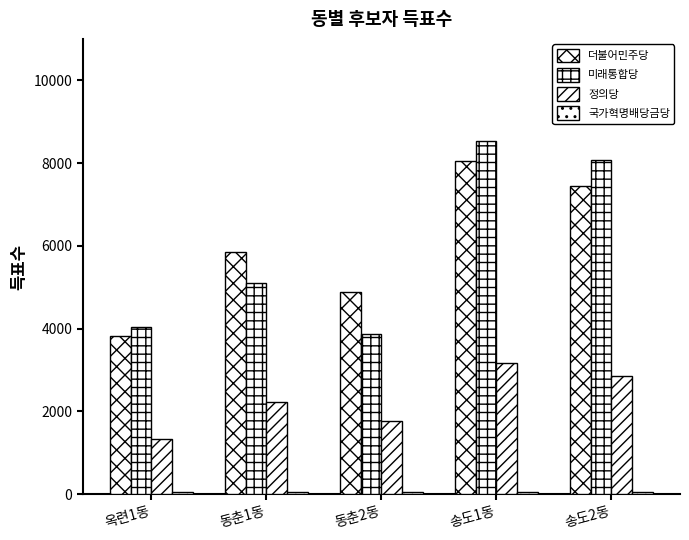

Which has a higher value, 동춘1동 or 동춘2동?

동춘1동